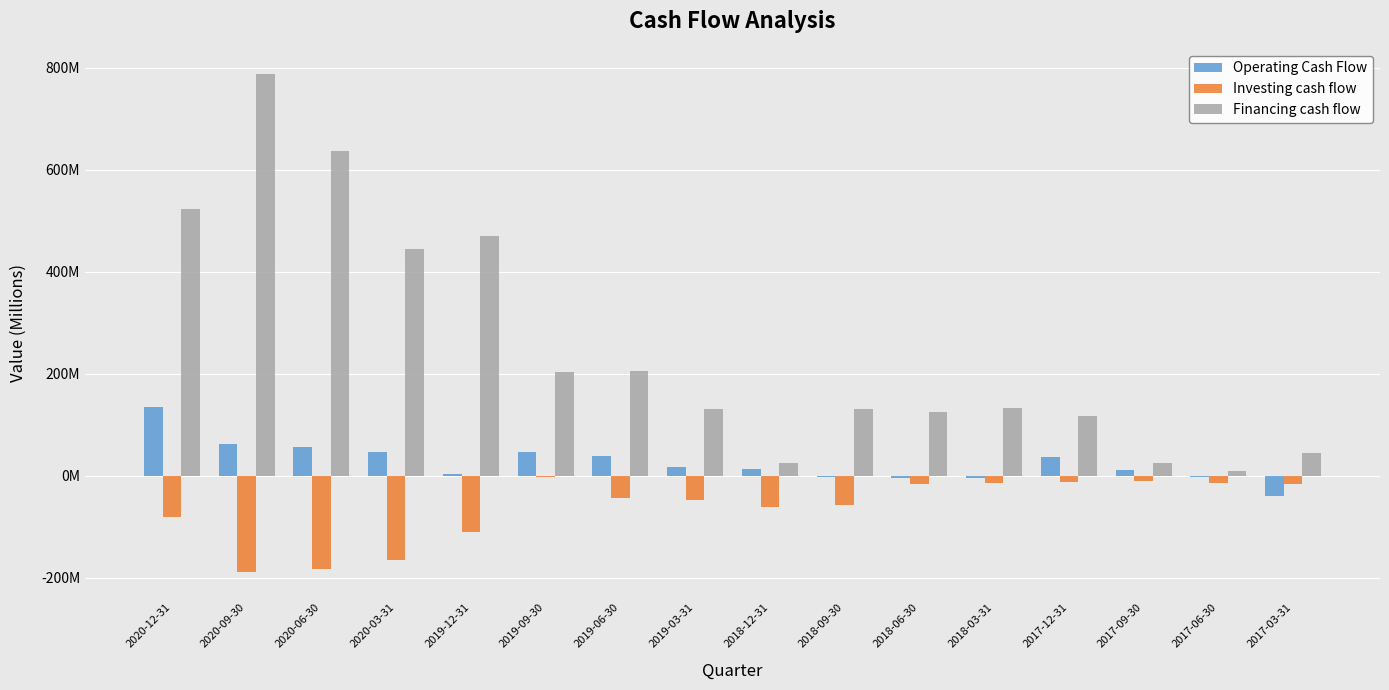

What is the highest value of the Investing cash flow series?

-2.0